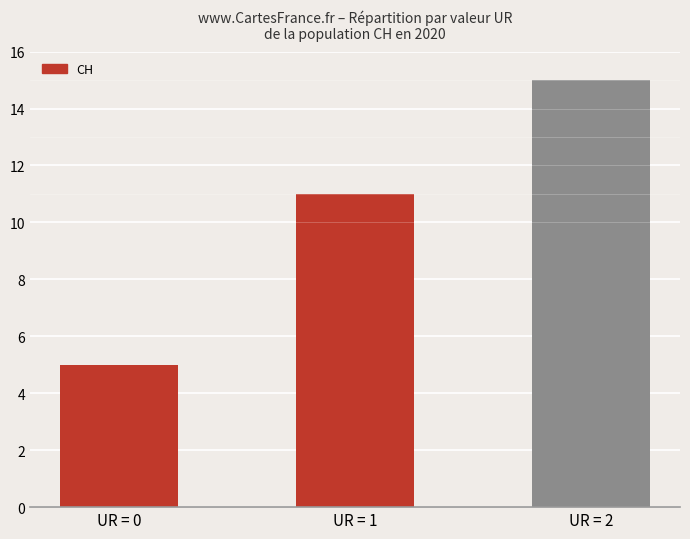

How many data points are less than 11?

1